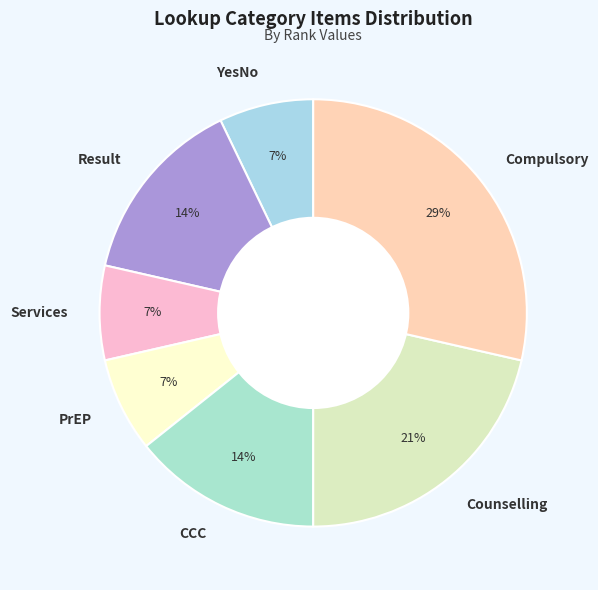

Is it true that Compulsory is 22% of the pie?

False